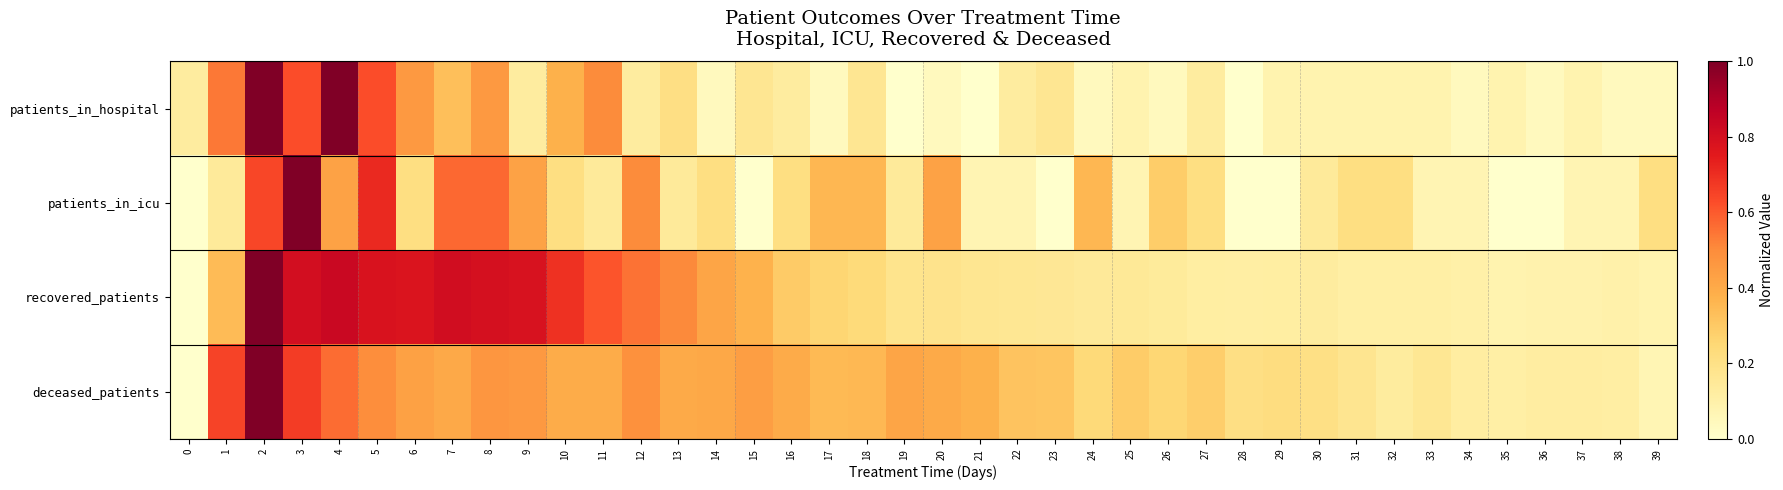

At how many categories does at least one series exceed 0?

40